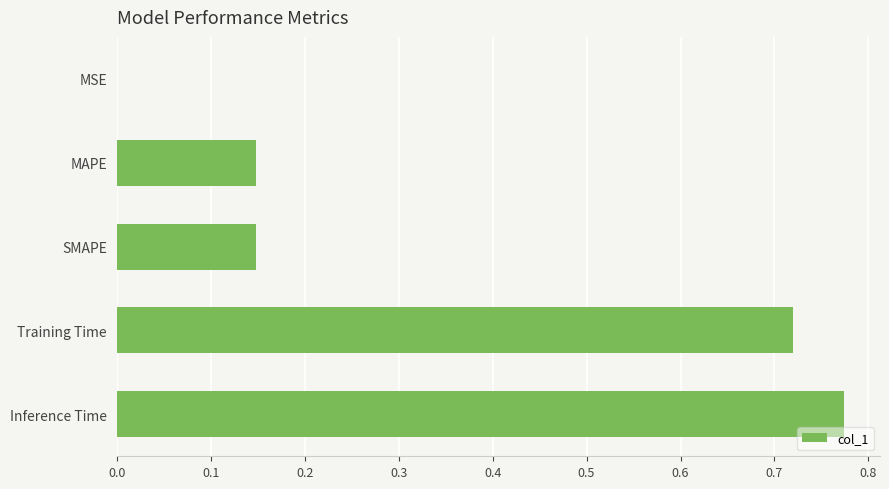

The value at MAPE is 0.2. True or false?

False